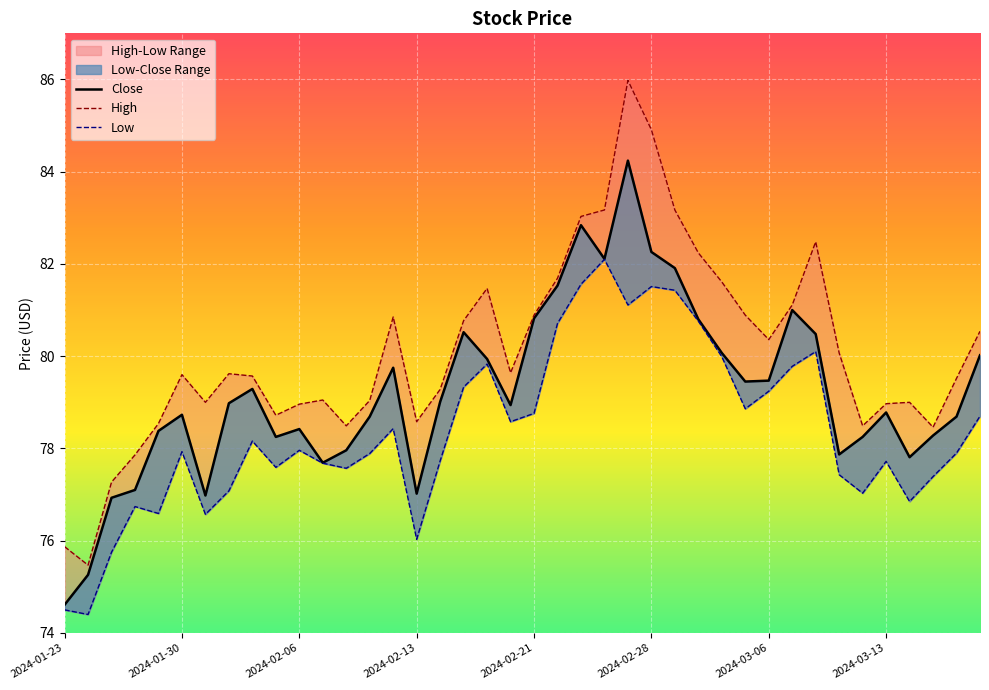

What value does the Low series have at 38?

77.9